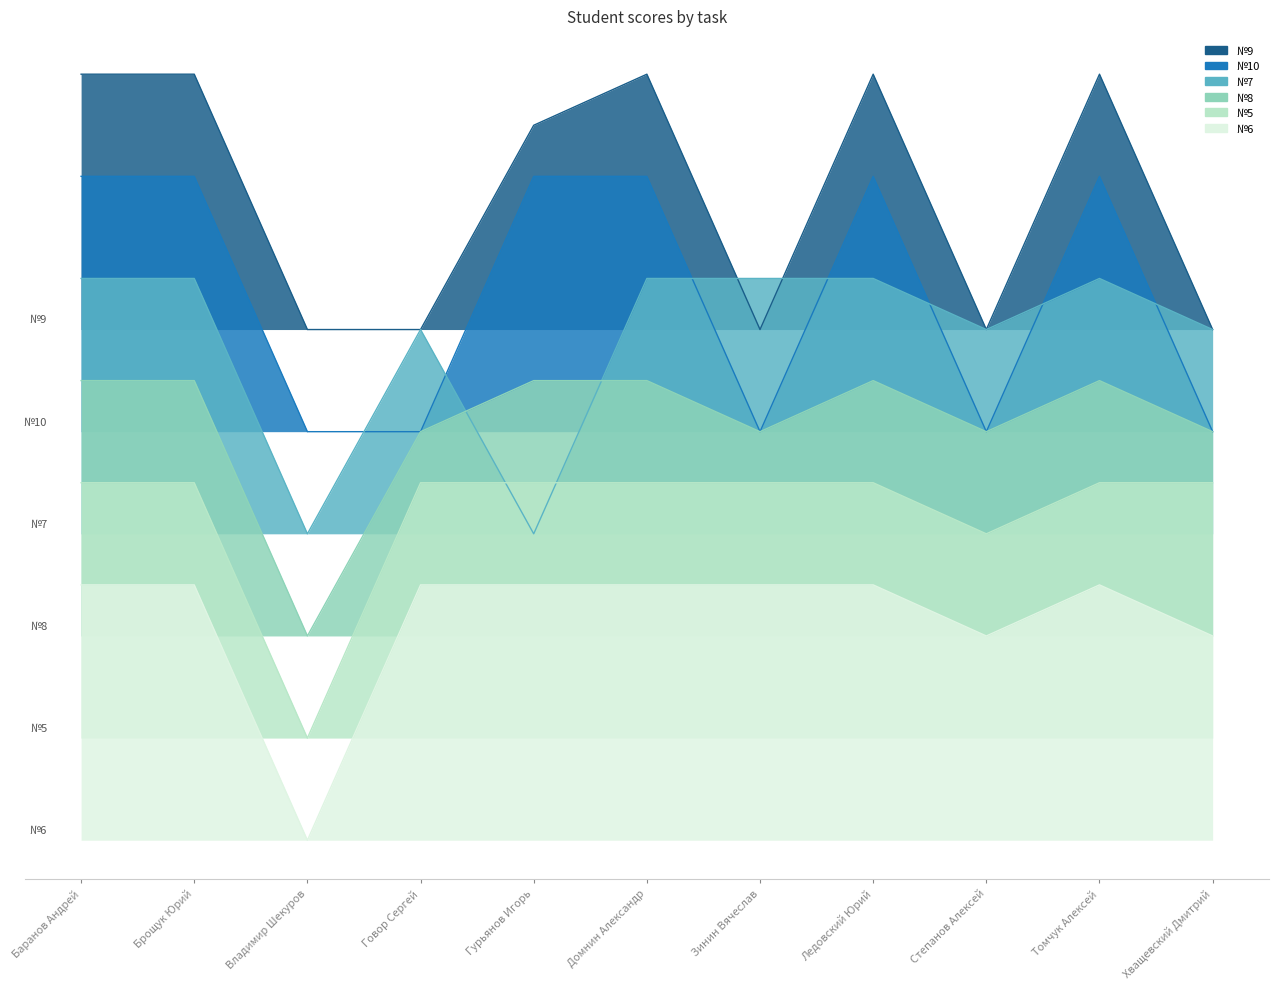

Reading left to right, extract all data points from this chart.

№9: Баранов Андрей=15	Брощук Юрий=15	Владимир Шекуров=10	Говор Сергей=10	Гурьянов Игорь=14	Домнин Александр=15	Зинин Вячеслав=10	Ледовский Юрий=15	Степанов Алексей=10	Томчук Алексей=15	Хващевский Дмитрий=10
№10: Баранов Андрей=13	Брощук Юрий=13	Владимир Шекуров=8	Говор Сергей=8	Гурьянов Игорь=13	Домнин Александр=13	Зинин Вячеслав=8	Ледовский Юрий=13	Степанов Алексей=8	Томчук Алексей=13	Хващевский Дмитрий=8
№7: Баранов Андрей=11	Брощук Юрий=11	Владимир Шекуров=6	Говор Сергей=10	Гурьянов Игорь=6	Домнин Александр=11	Зинин Вячеслав=11	Ледовский Юрий=11	Степанов Алексей=10	Томчук Алексей=11	Хващевский Дмитрий=10
№8: Баранов Андрей=9	Брощук Юрий=9	Владимир Шекуров=4	Говор Сергей=8	Гурьянов Игорь=9	Домнин Александр=9	Зинин Вячеслав=8	Ледовский Юрий=9	Степанов Алексей=8	Томчук Алексей=9	Хващевский Дмитрий=8
№5: Баранов Андрей=7	Брощук Юрий=7	Владимир Шекуров=2	Говор Сергей=7	Гурьянов Игорь=7	Домнин Александр=7	Зинин Вячеслав=7	Ледовский Юрий=7	Степанов Алексей=6	Томчук Алексей=7	Хващевский Дмитрий=7
№6: Баранов Андрей=5	Брощук Юрий=5	Владимир Шекуров=0	Говор Сергей=5	Гурьянов Игорь=5	Домнин Александр=5	Зинин Вячеслав=5	Ледовский Юрий=5	Степанов Алексей=4	Томчук Алексей=5	Хващевский Дмитрий=4